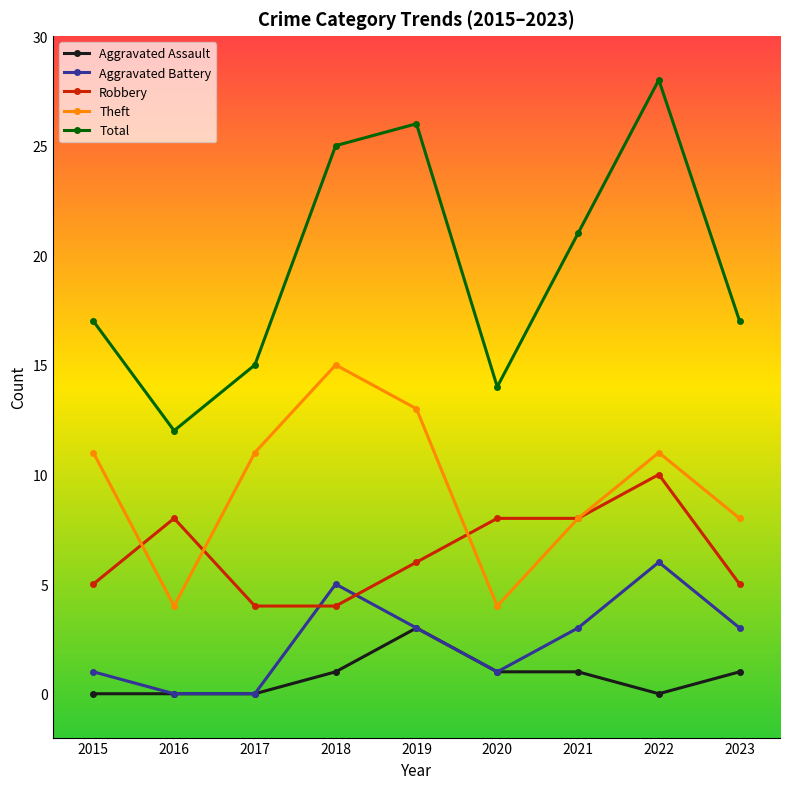

Reading left to right, extract all data points from this chart.

Aggravated Assault: 0	0	0	1	3	1	1	0	1
Aggravated Battery: 1	0	0	5	3	1	3	6	3
Robbery: 5	8	4	4	6	8	8	10	5
Theft: 11	4	11	15	13	4	8	11	8
Total: 17	12	15	25	26	14	21	28	17